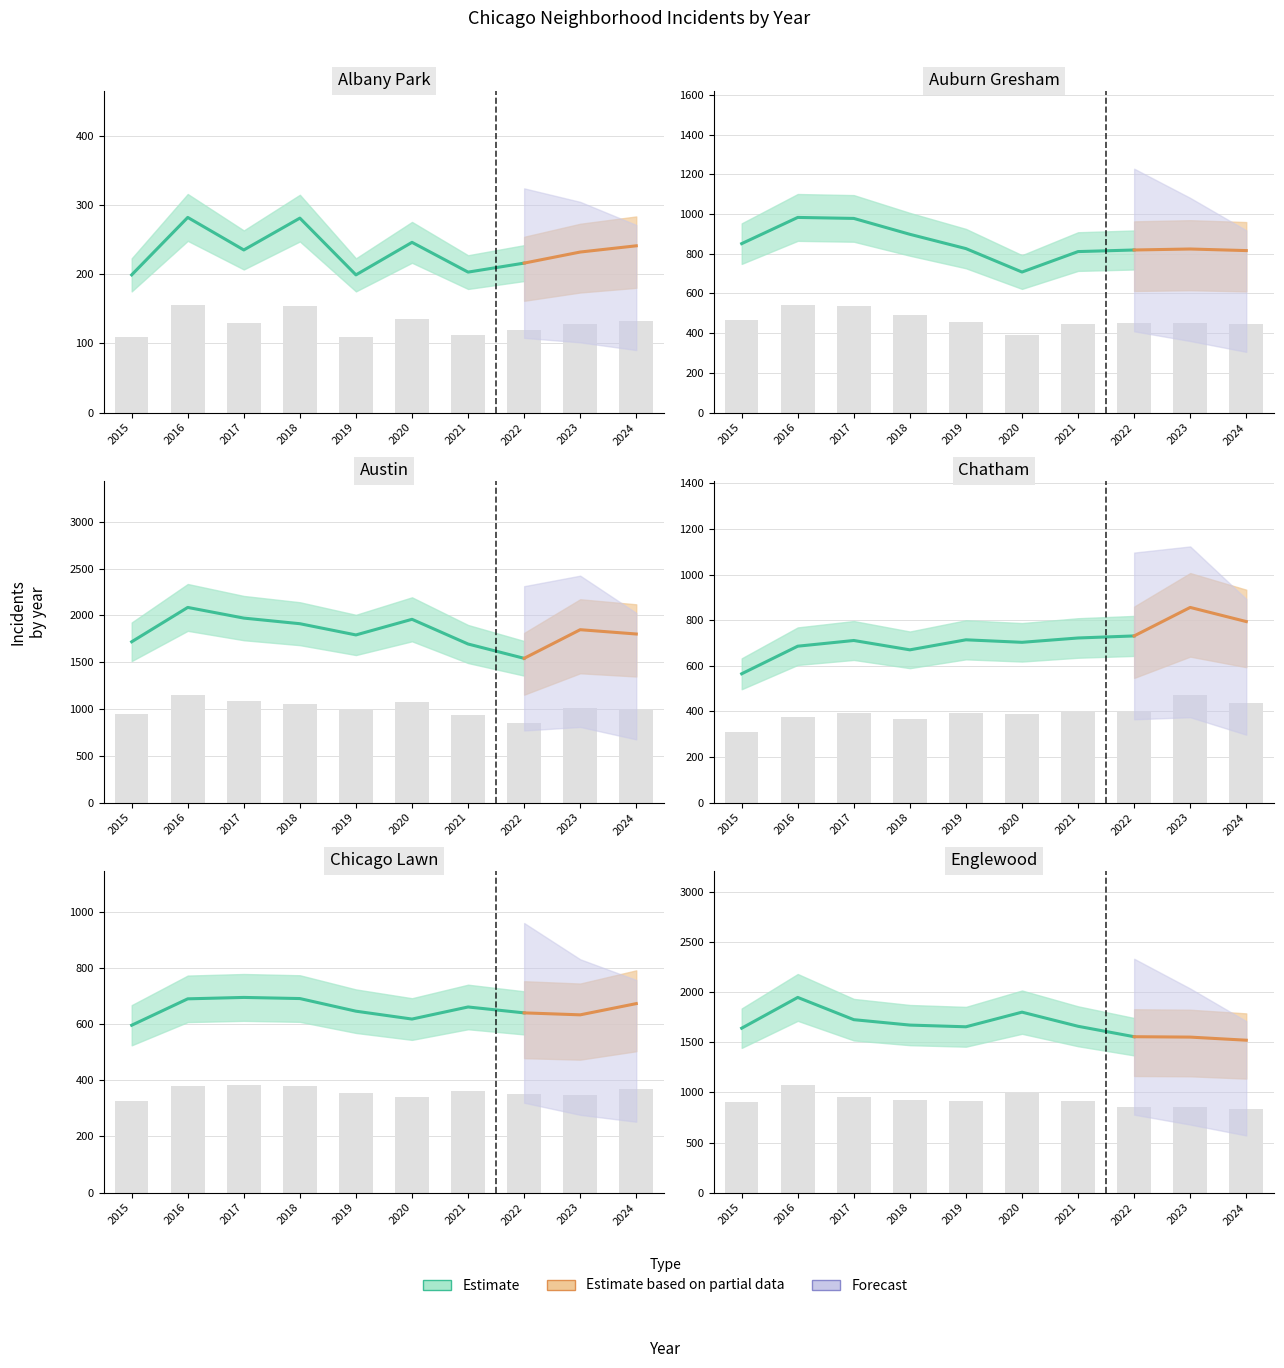

What is the smallest value displayed?

109.5